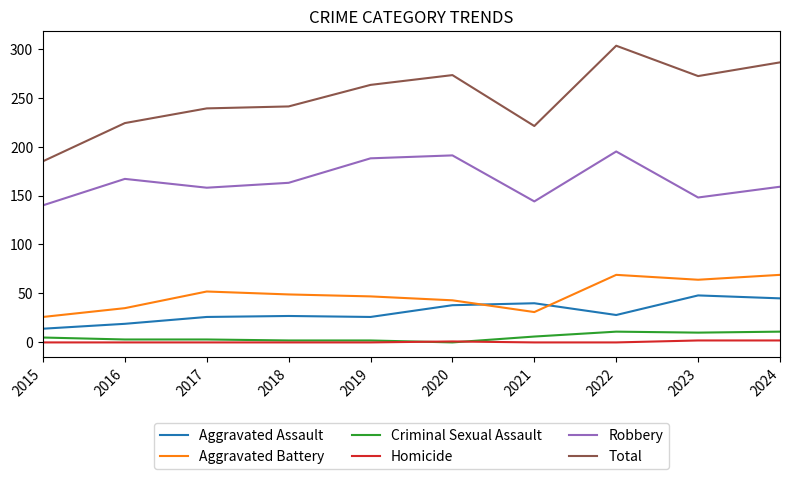

Which series has the largest range (max minus min)?

Total